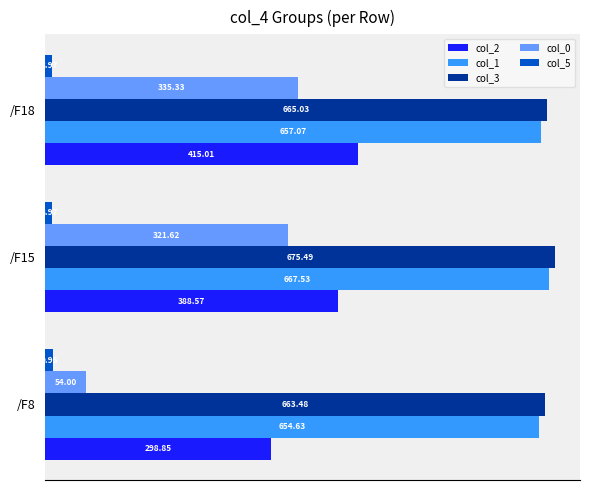

Which series changed the most between /F8 and /F15?

col_0